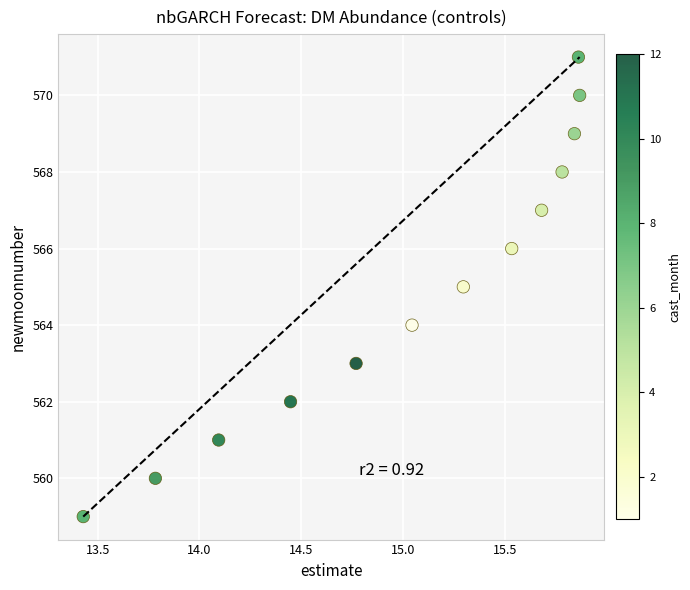

What is the range of Y values (max minus min)?

12